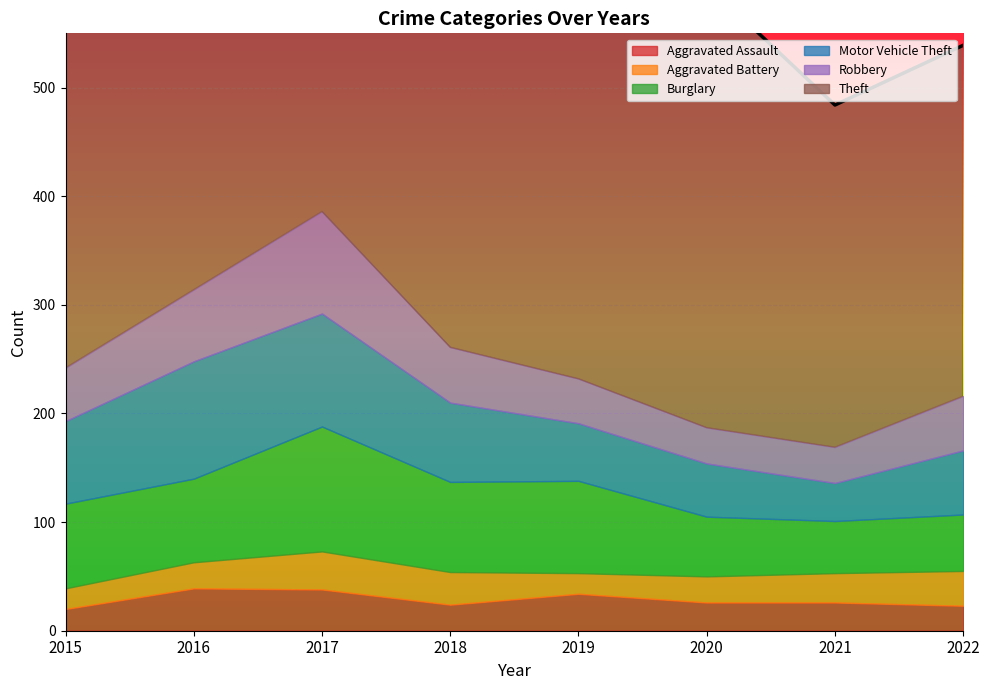

Which series has the largest total across all categories?

Theft